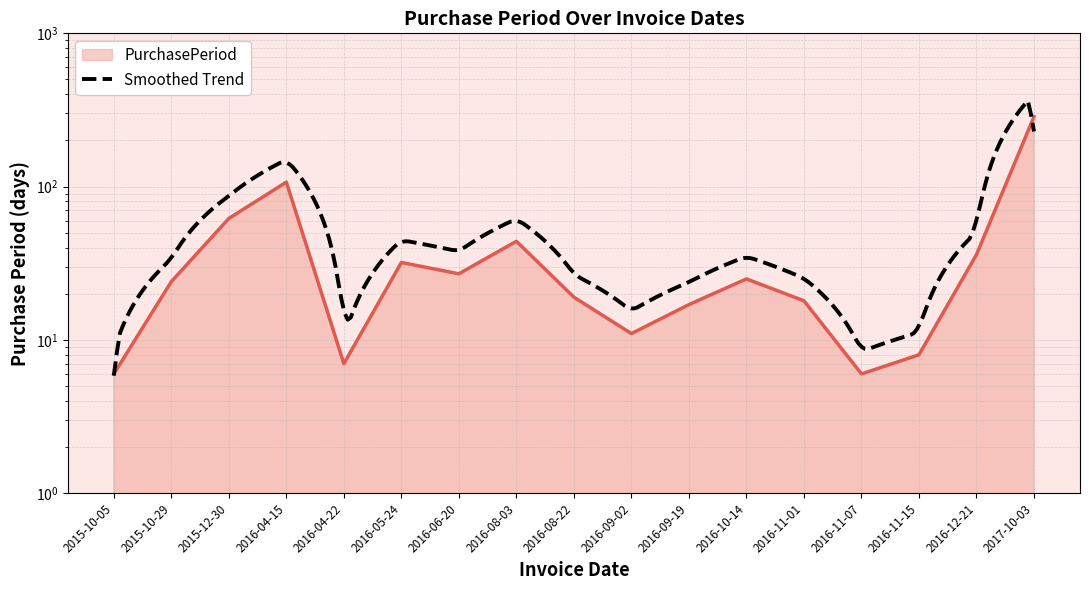

How many data points are above 24?

8